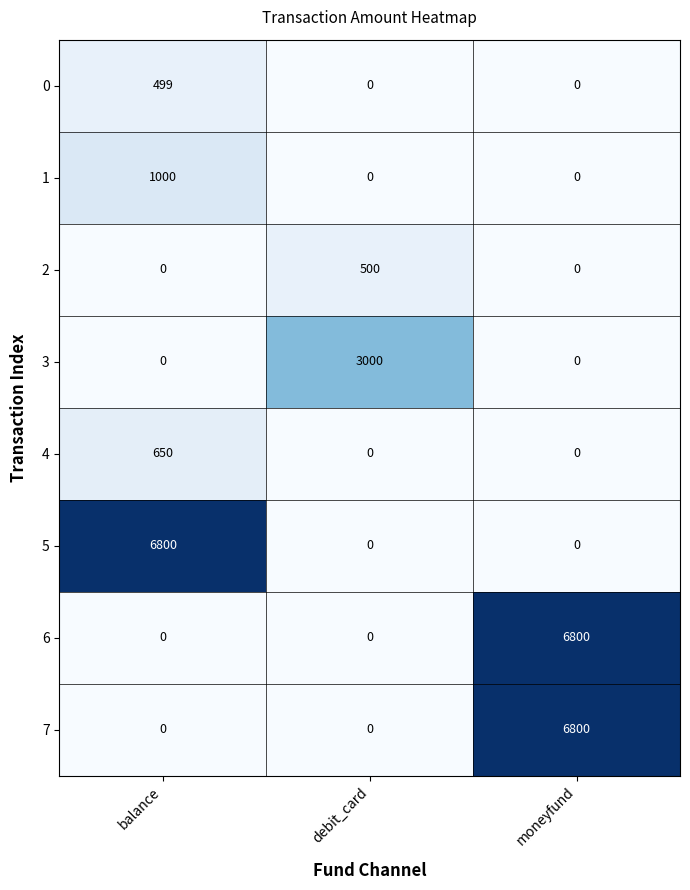

Reading left to right, transcribe all the data shown in this chart.

0: 499	0	0
1: 1000	0	0
2: 0	500	0
3: 0	3000	0
4: 650	0	0
5: 6800	0	0
6: 0	0	6800
7: 0	0	6800